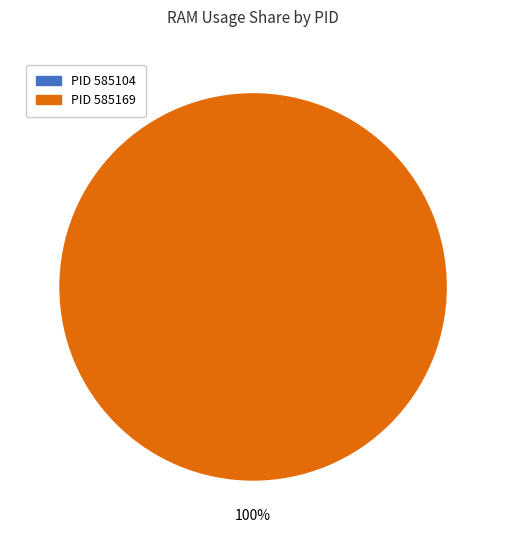

Which slice is the largest?

585169